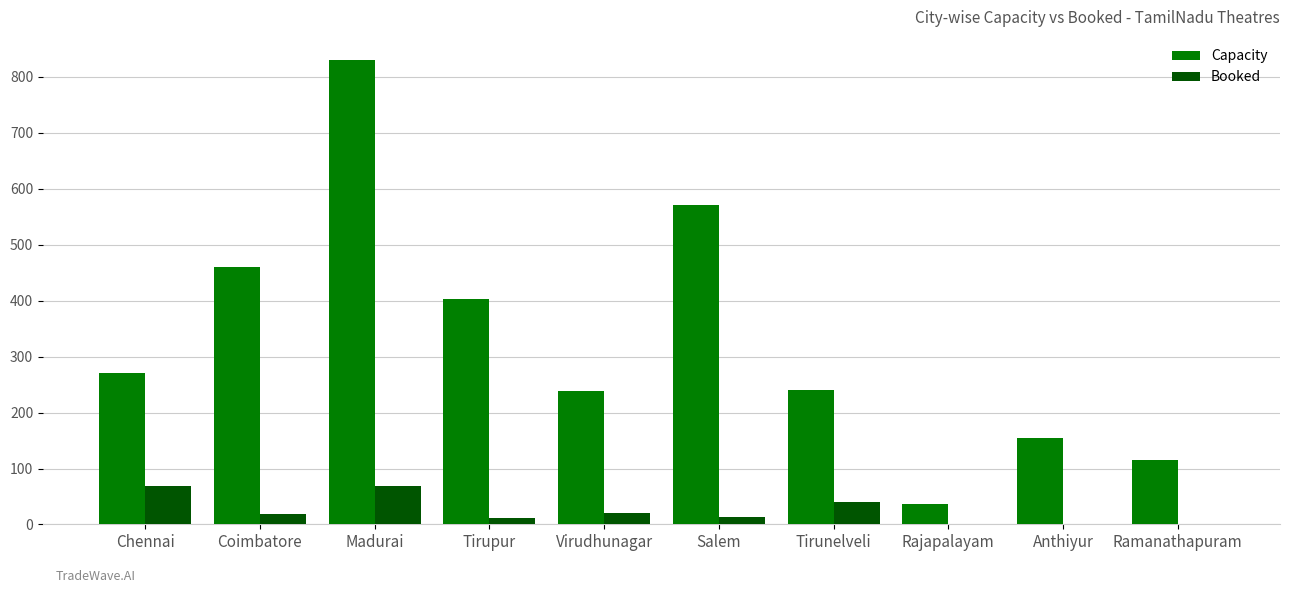

What is the approximate value of Capacity at Coimbatore?

461